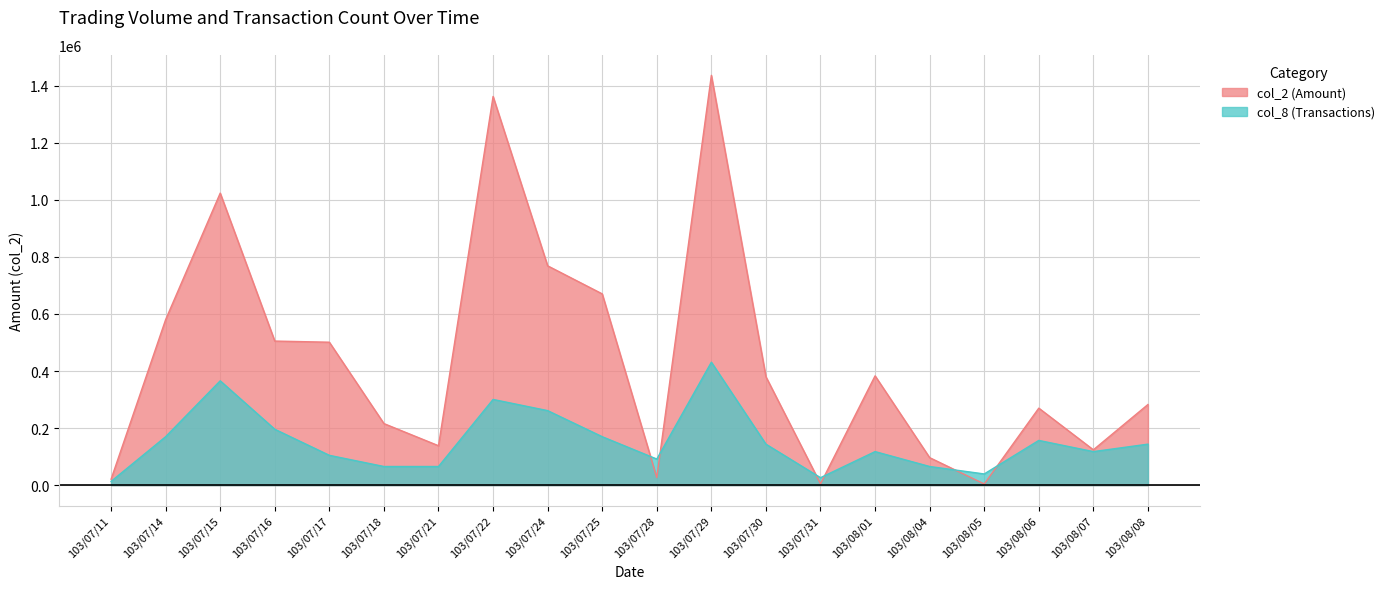

What is the label of the 10th point from the right?

103/07/28